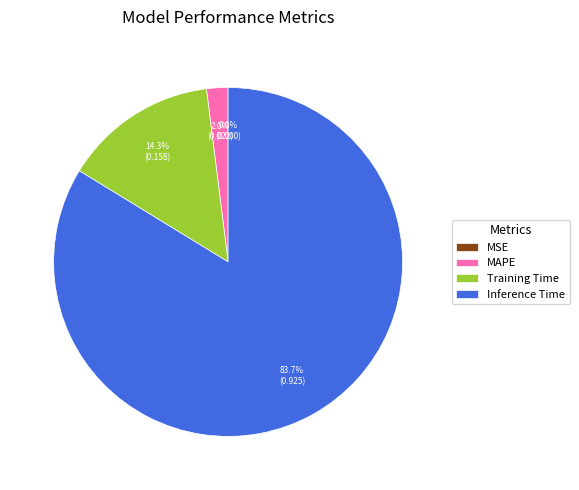

How much of the chart is everything except Training Time?

85.7%